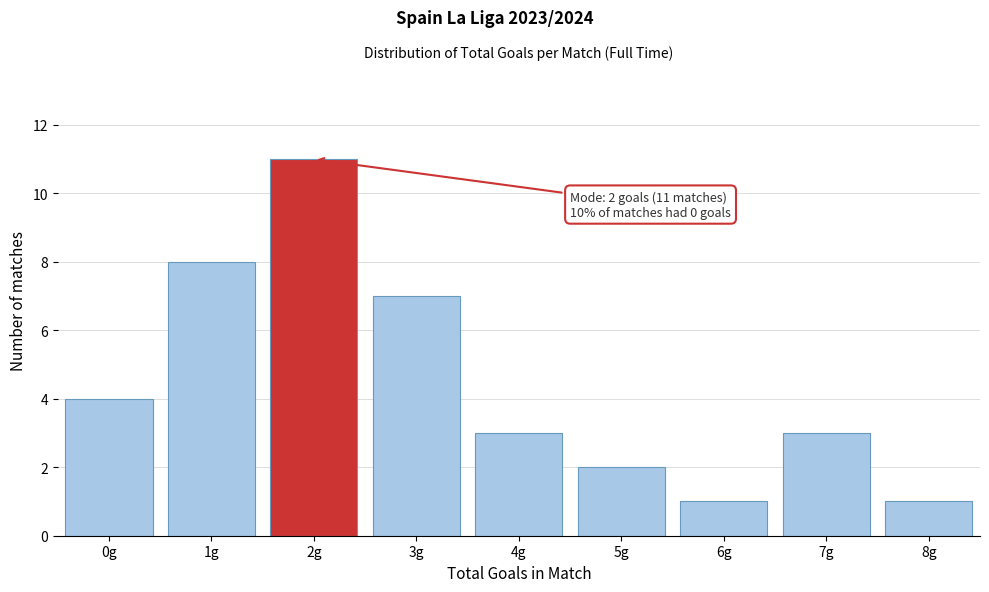

Over which range of the x-axis is the bar tallest?

1.5 to 2.5